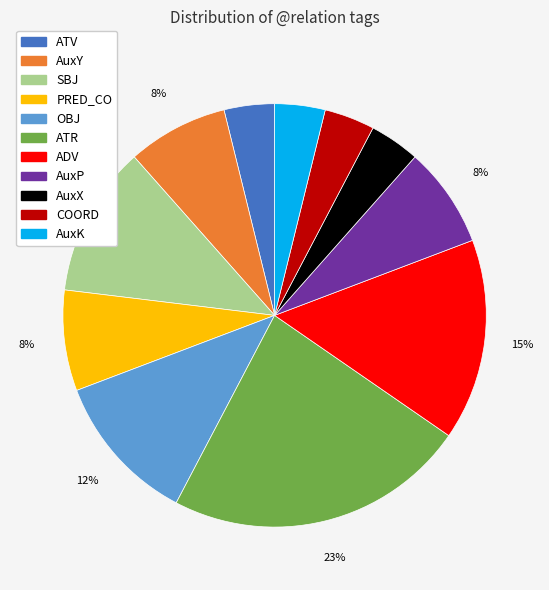

Is there any slice that represents more than half of the pie?

No